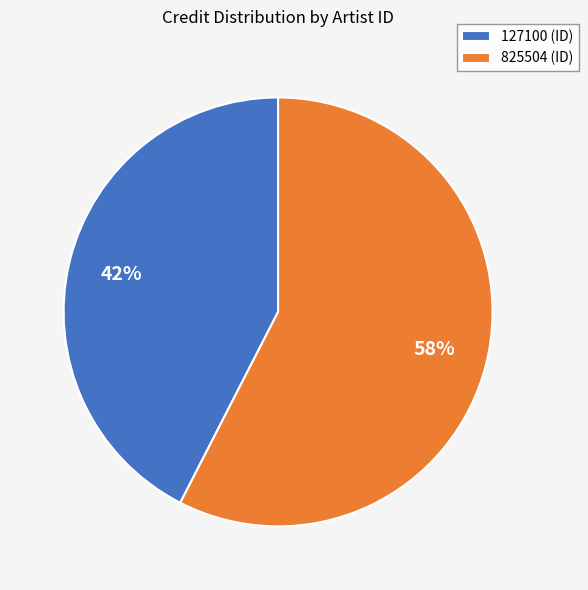

Combined, do 825504 and 127100 account for over 50%?

Yes